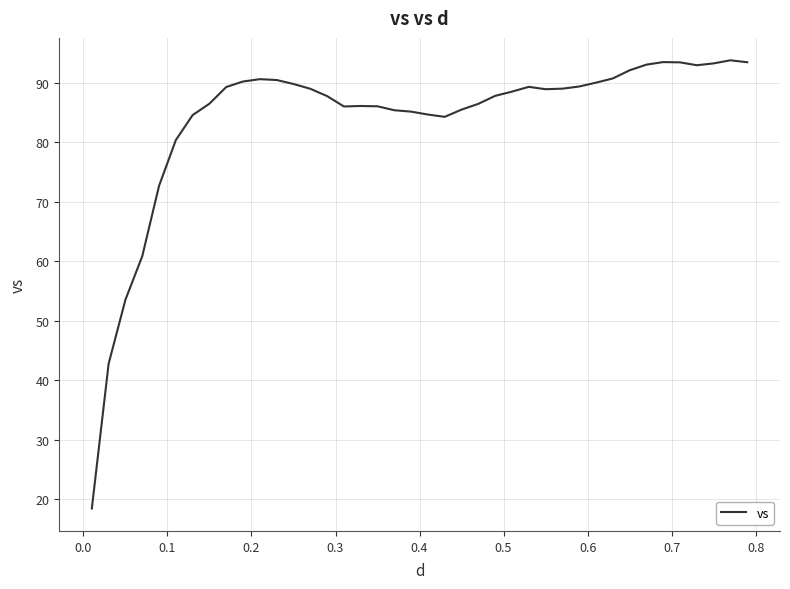

What is the difference between the maximum and minimum values?

75.4